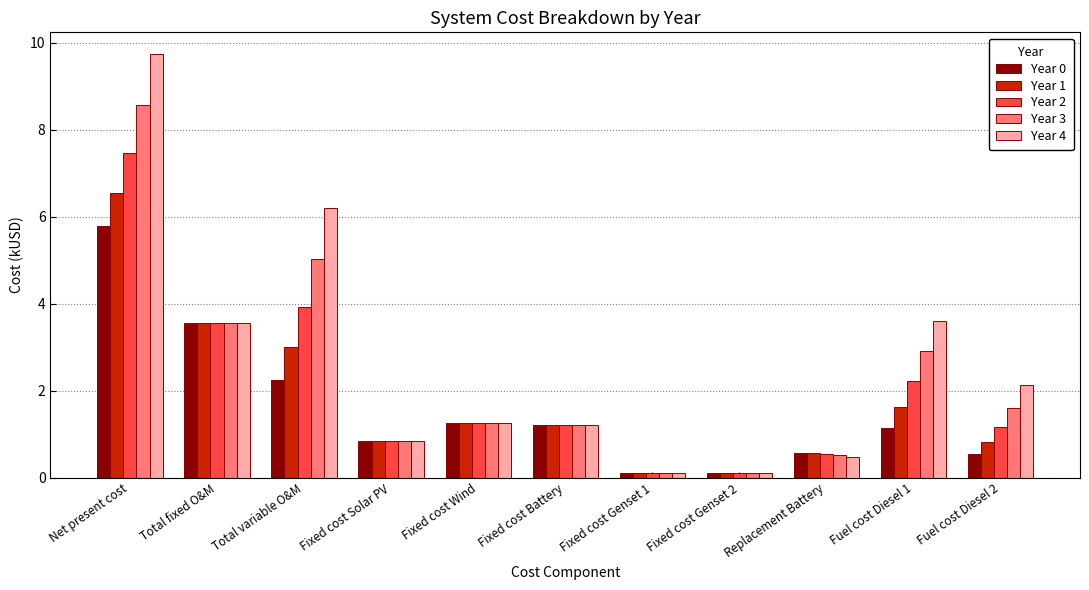

Where is Year 1 nearest to the value 3?

Total variable O&M